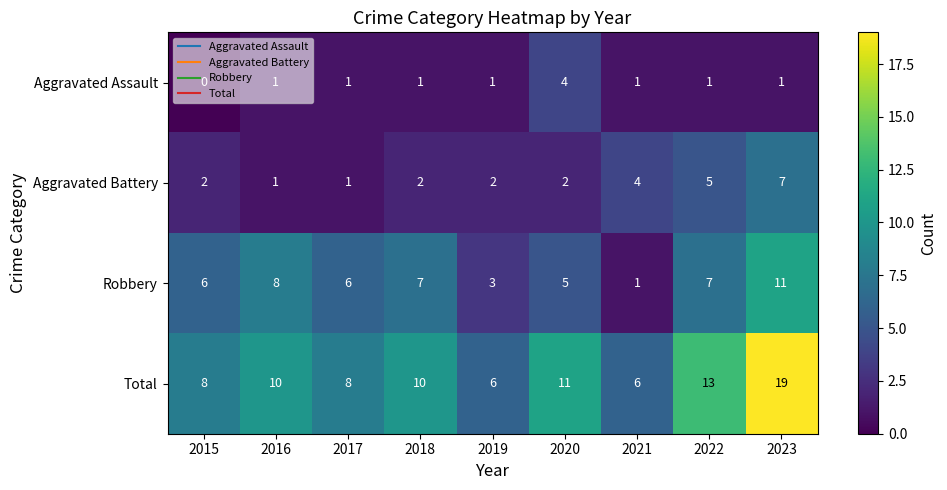

Between 2016 and 2023, which series saw the biggest shift?

Total